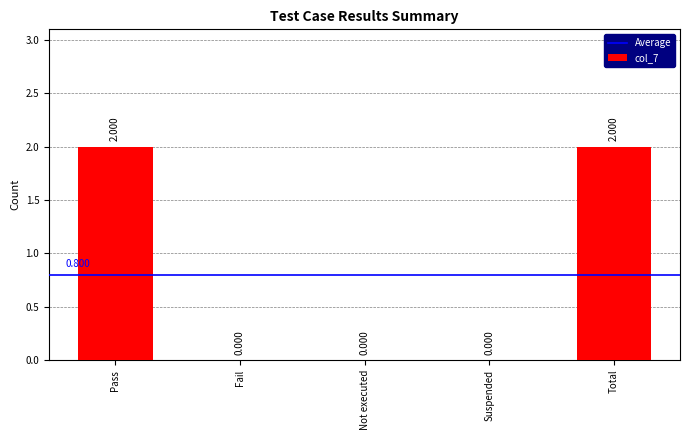

How many categories are shown in the chart?

5